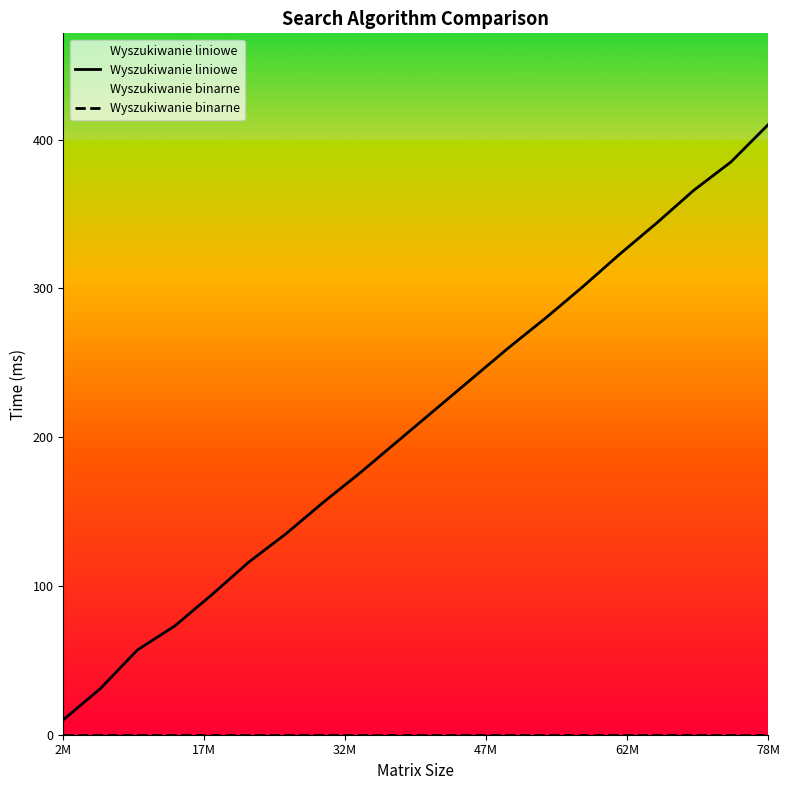

True or false: Wyszukiwanie liniowe and Wyszukiwanie binarne cross at least once.

False